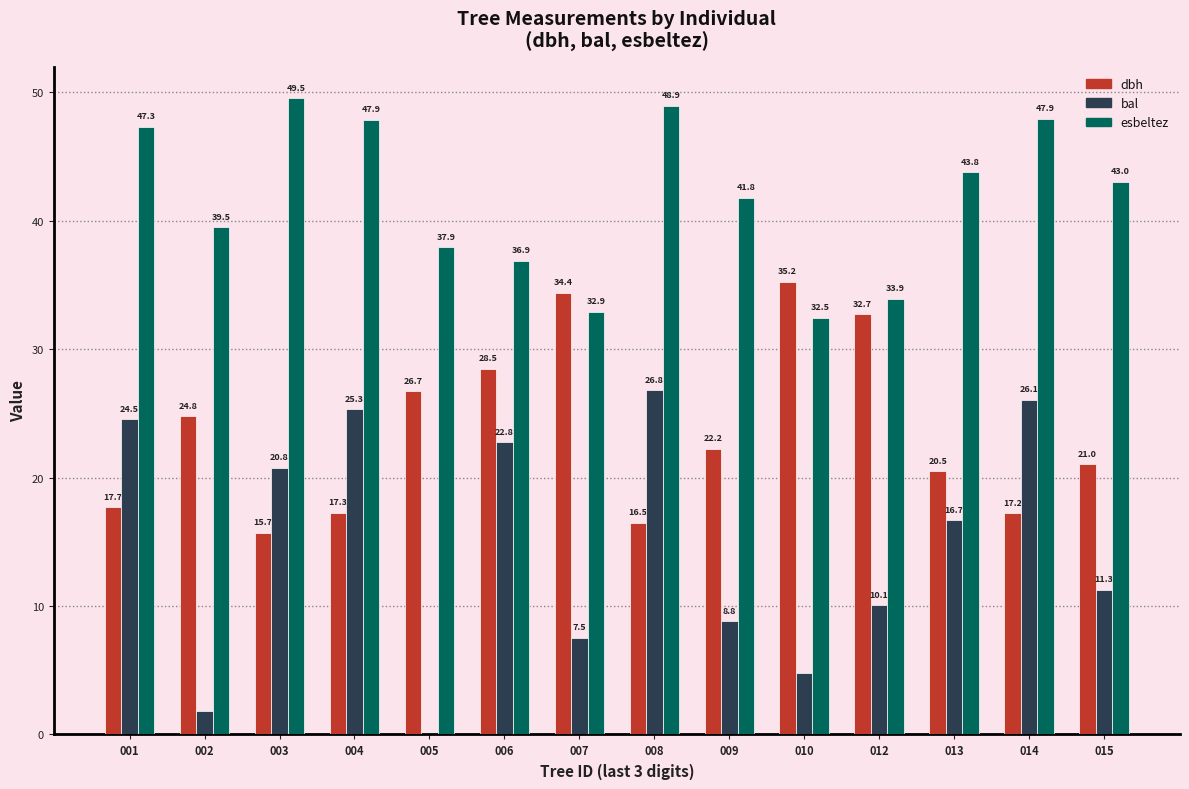

At which category is the sum across all series the highest?

008